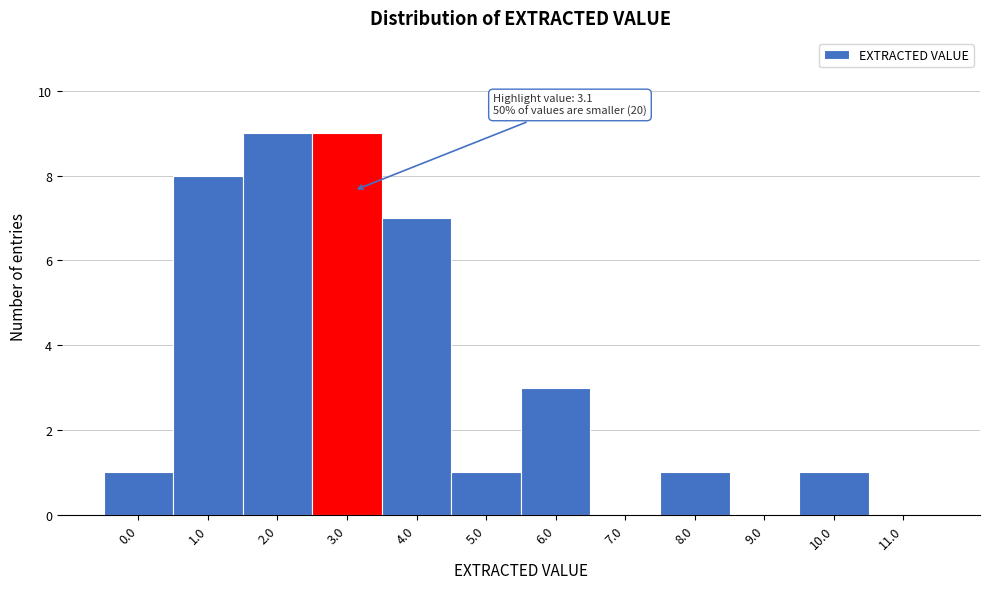

Reading left to right, list all the values displayed in this chart.

0.0=1	1.0=8	2.0=9	3.0=9	4.0=7	5.0=1	6.0=3	7.0=0	8.0=1	9.0=0	10.0=1	11.0=0